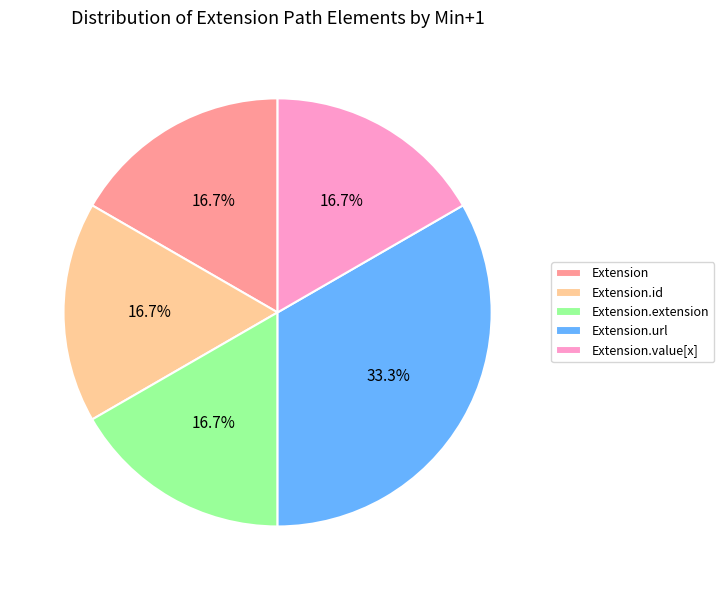

What is the largest slice in the pie chart?

Extension.url